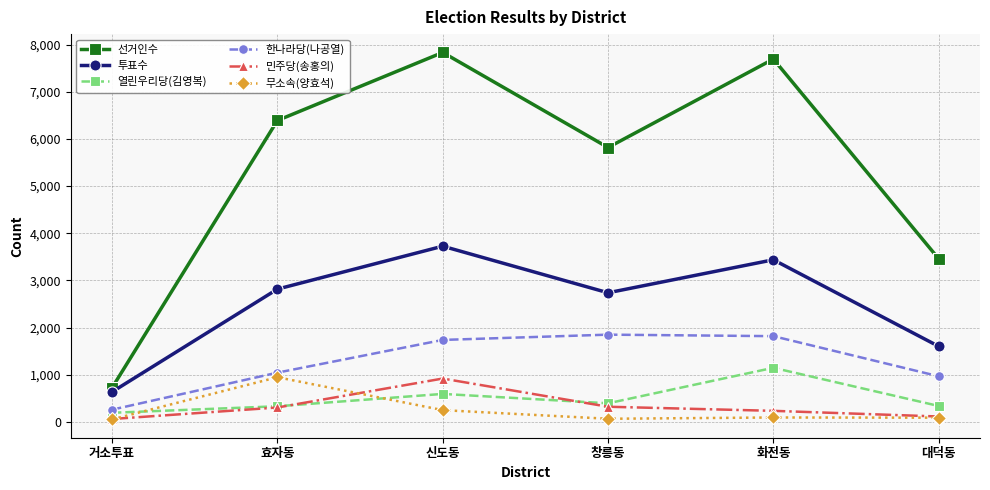

True or false: 투표수 and 열린우리당(김영복) intersect in this chart.

False